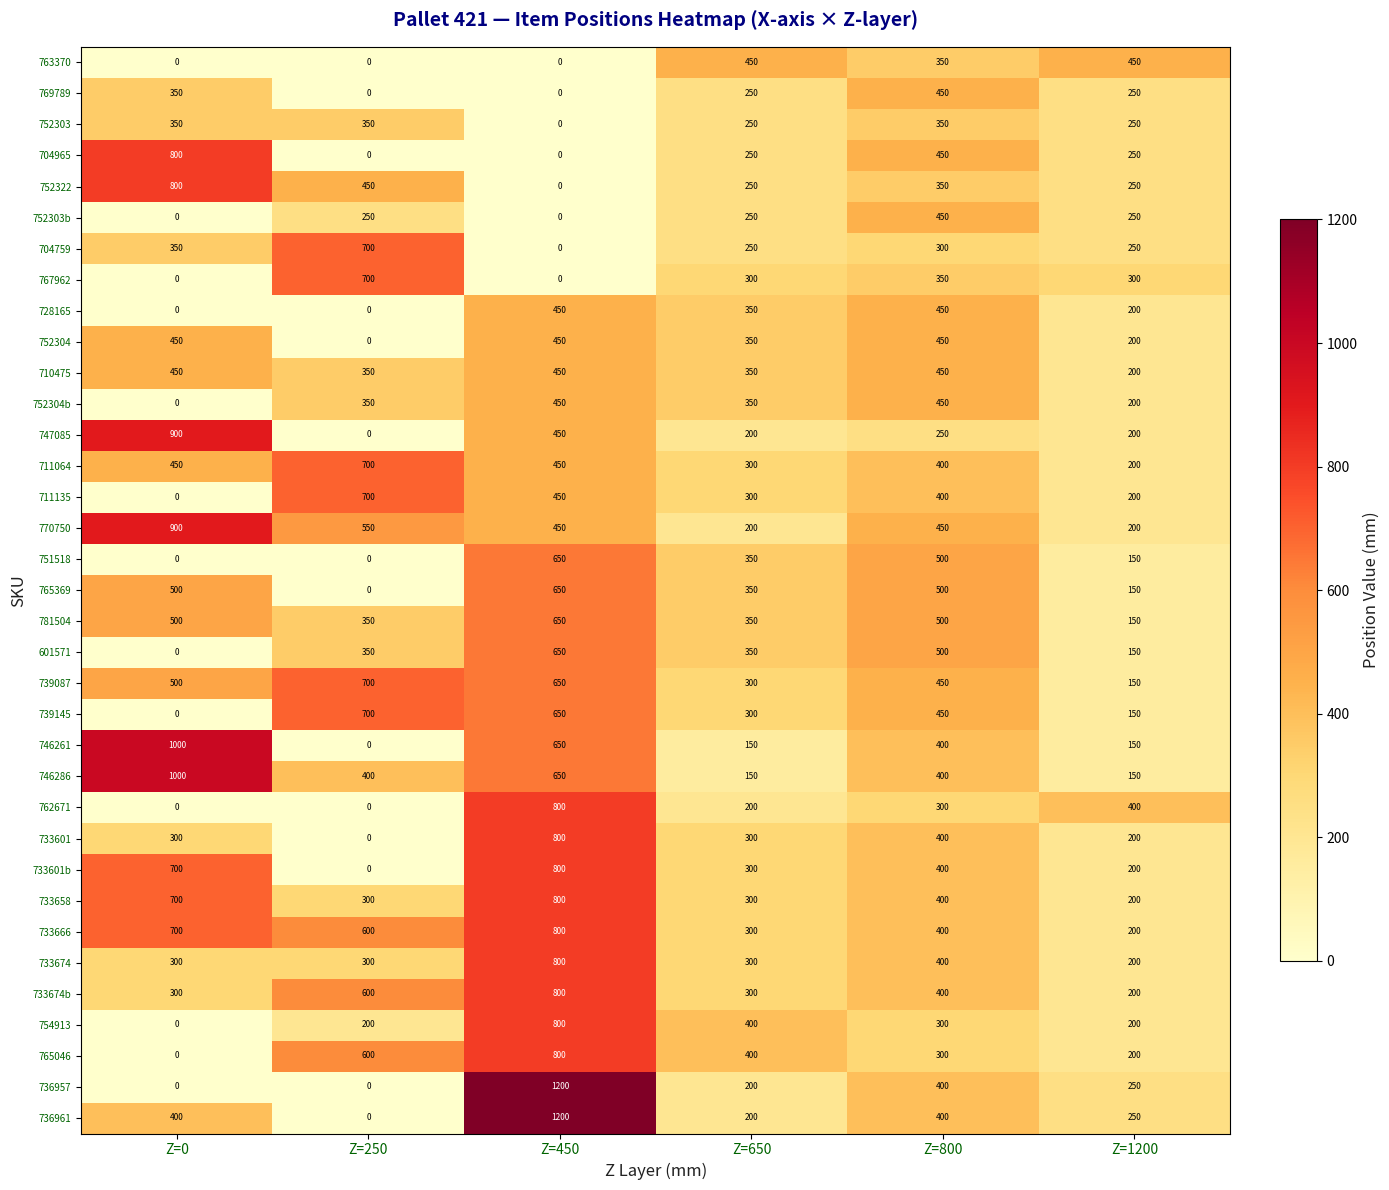

What is the maximum value shown in the chart?

1200